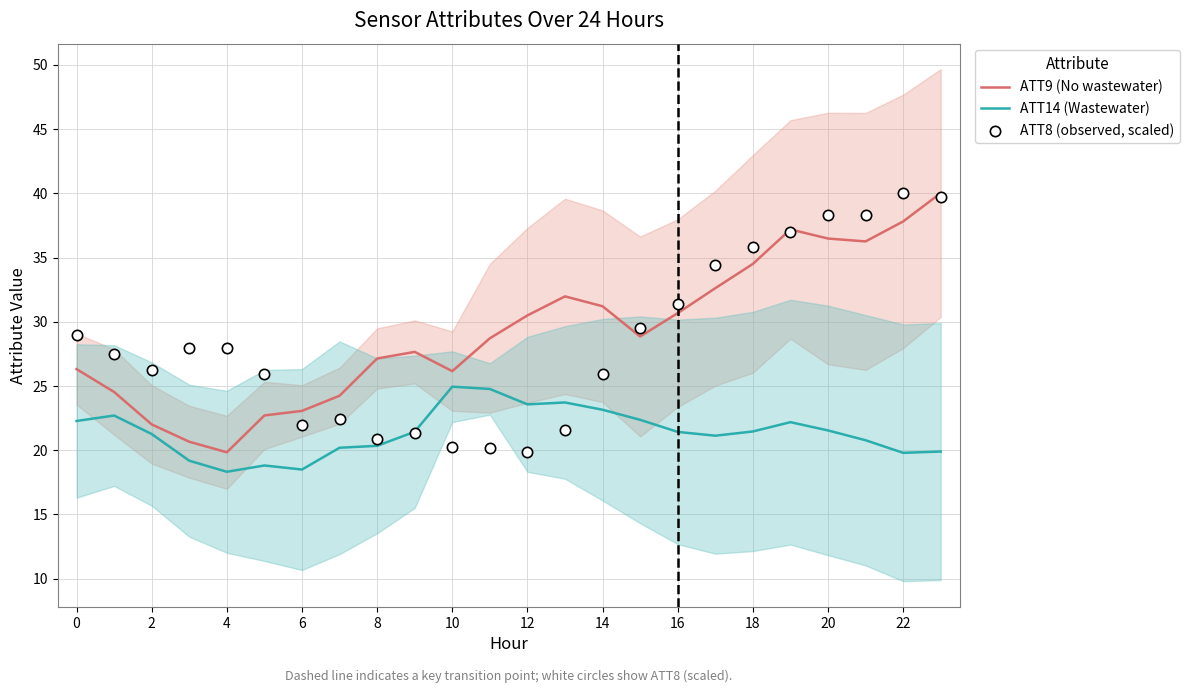

At how many categories does at least one series exceed 19?

24